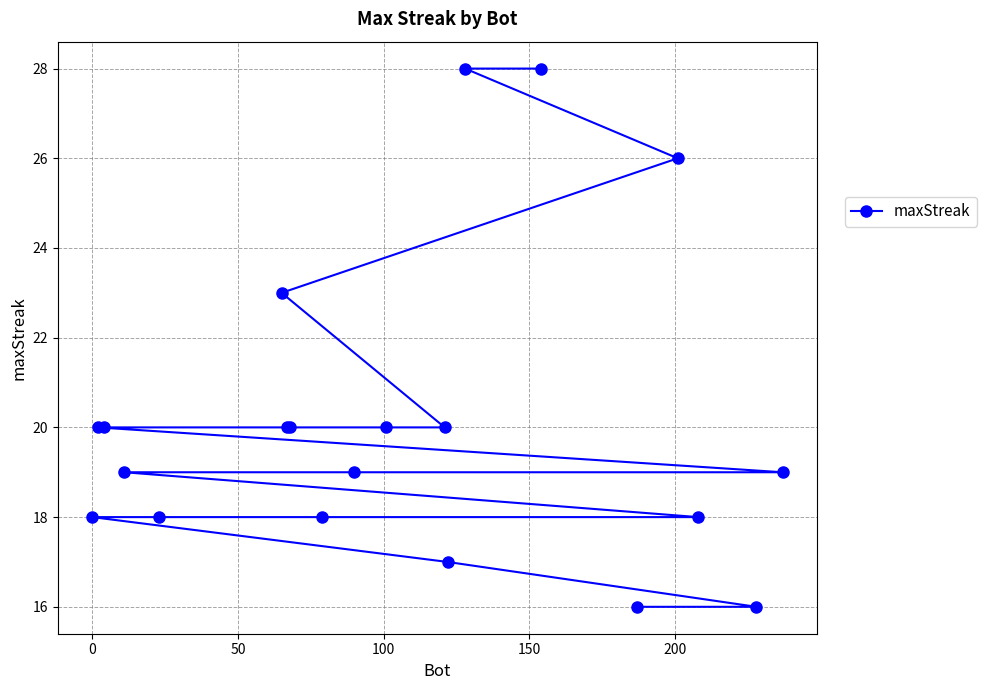

How many data points are above 20?

4